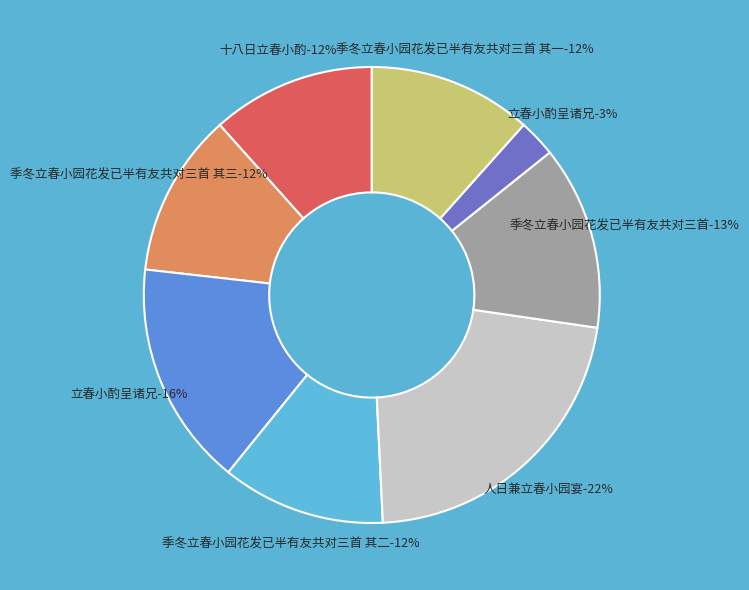

Which slice is the largest?

人日兼立春小园宴